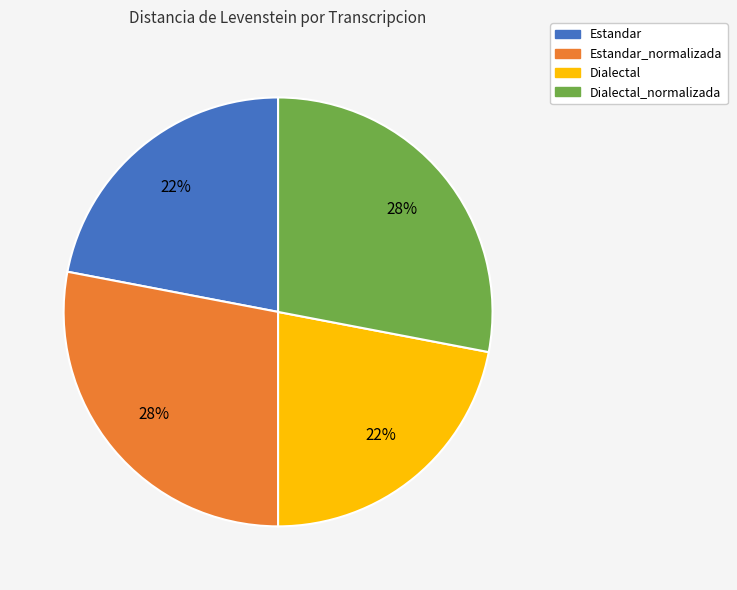

What percentage is the Dialectal_normalizada slice, to the nearest percent?

28%